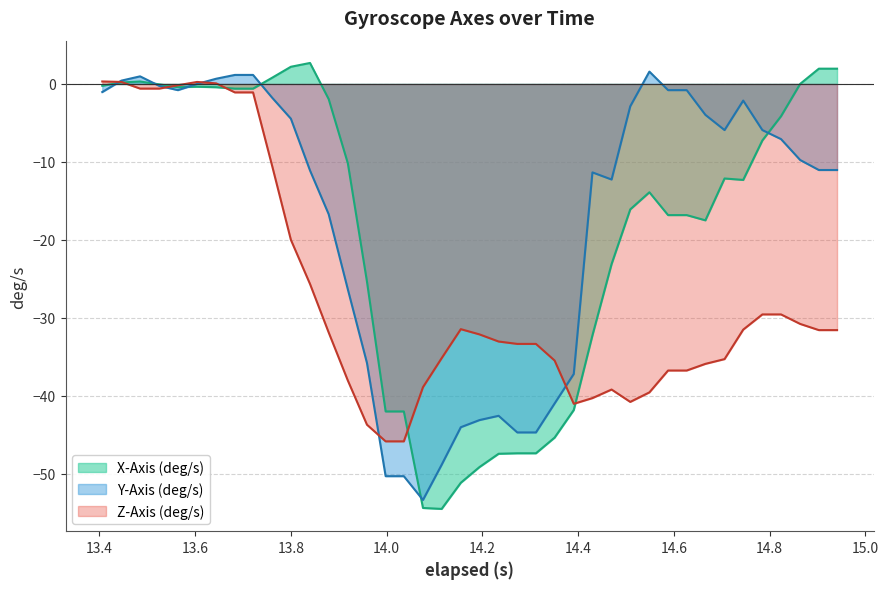

What is the greatest value displayed?

2.7